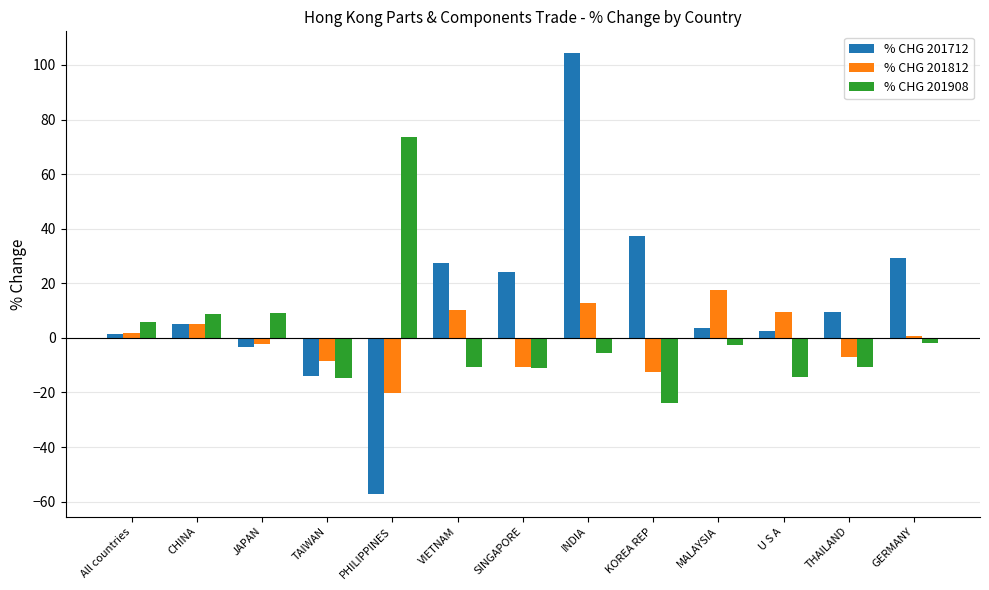

Rank the series by their maximum value, from lowest to highest.

% CHG 201812, % CHG 201908, % CHG 201712